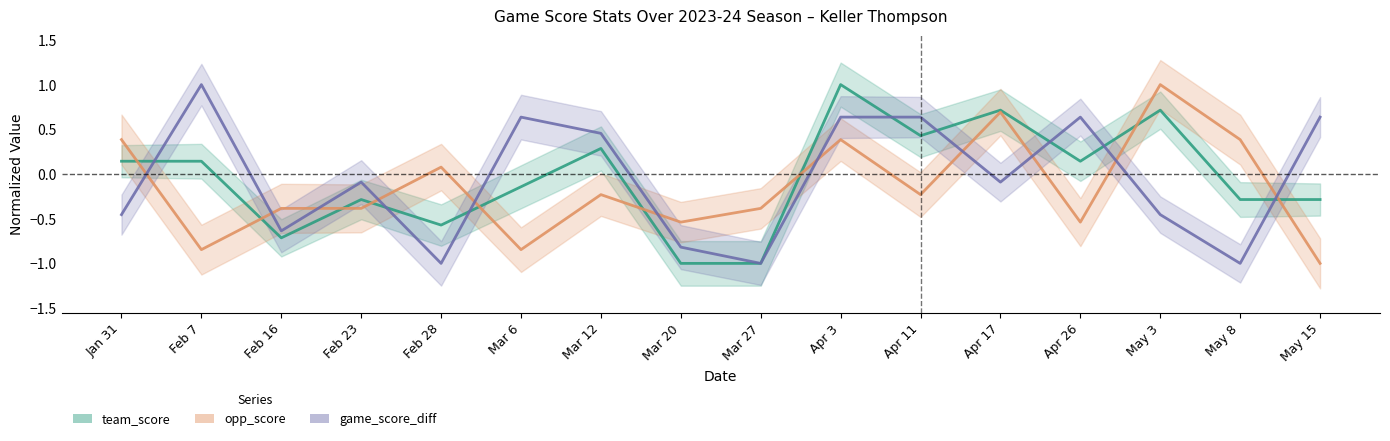

Reading left to right, transcribe all the data shown in this chart.

team_score: 0.1	0.1	-0.7	-0.3	-0.6	-0.1	0.3	-1.0	-1.0	1.0	0.4	0.7	0.1	0.7	-0.3	-0.3
opp_score: 0.4	-0.8	-0.4	-0.4	0.1	-0.8	-0.2	-0.5	-0.4	0.4	-0.2	0.7	-0.5	1.0	0.4	-1.0
game_score_diff: -0.5	1.0	-0.6	-0.1	-1.0	0.6	0.5	-0.8	-1.0	0.6	0.6	-0.1	0.6	-0.5	-1.0	0.6